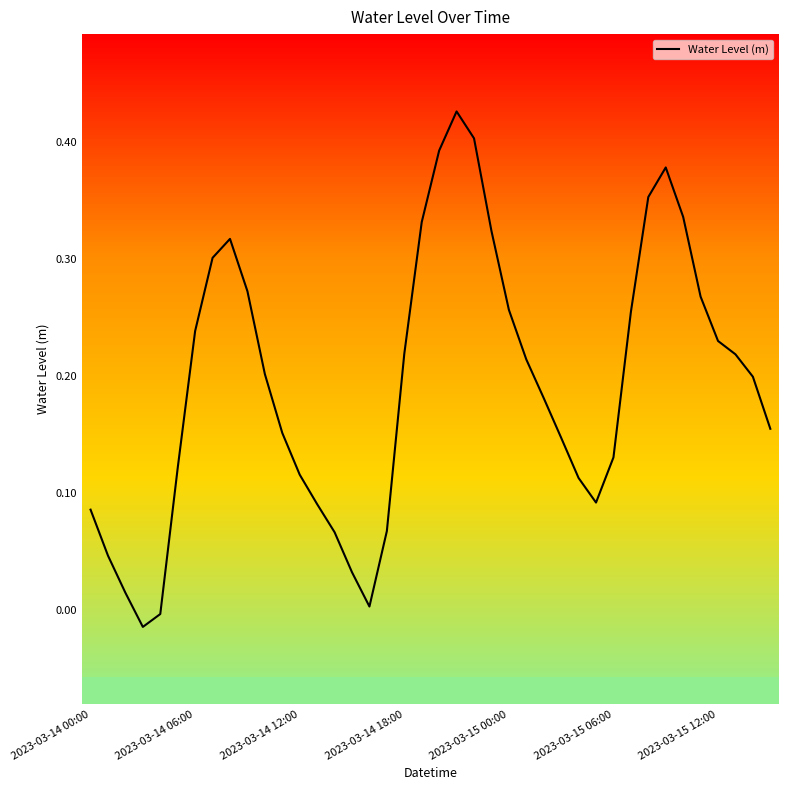

How many values are below zero?

2